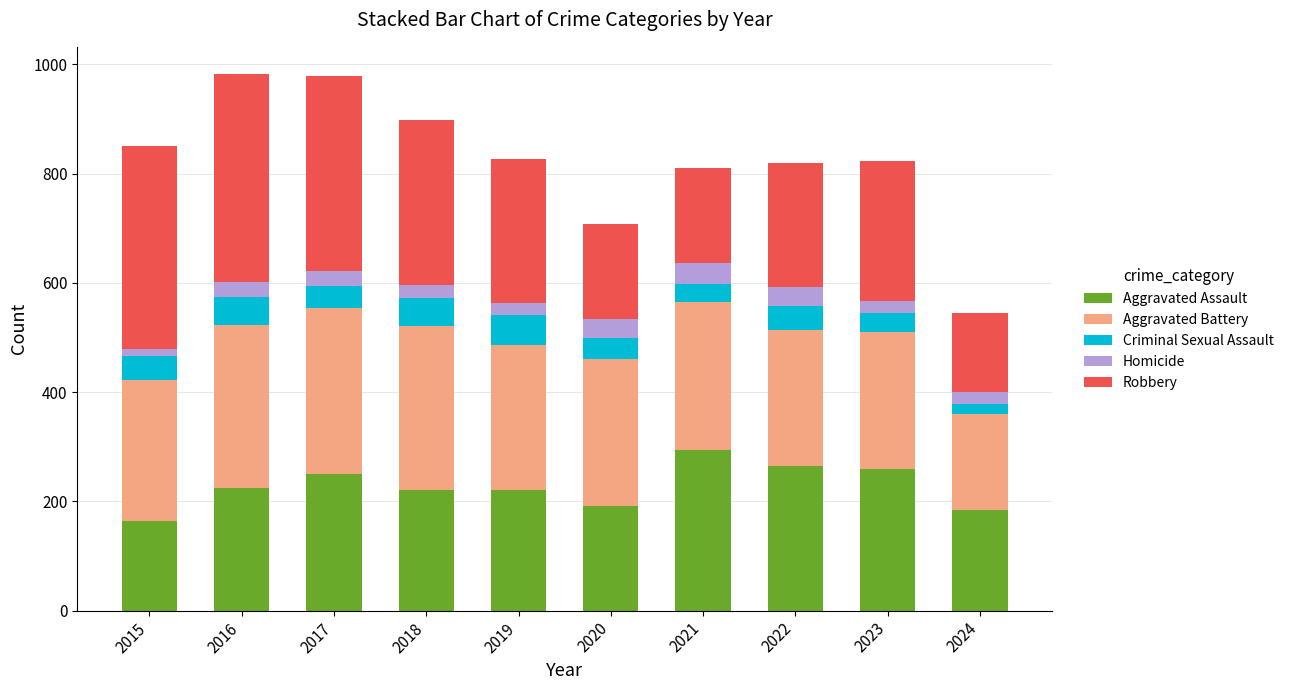

What is the minimum value for Aggravated Assault?

164